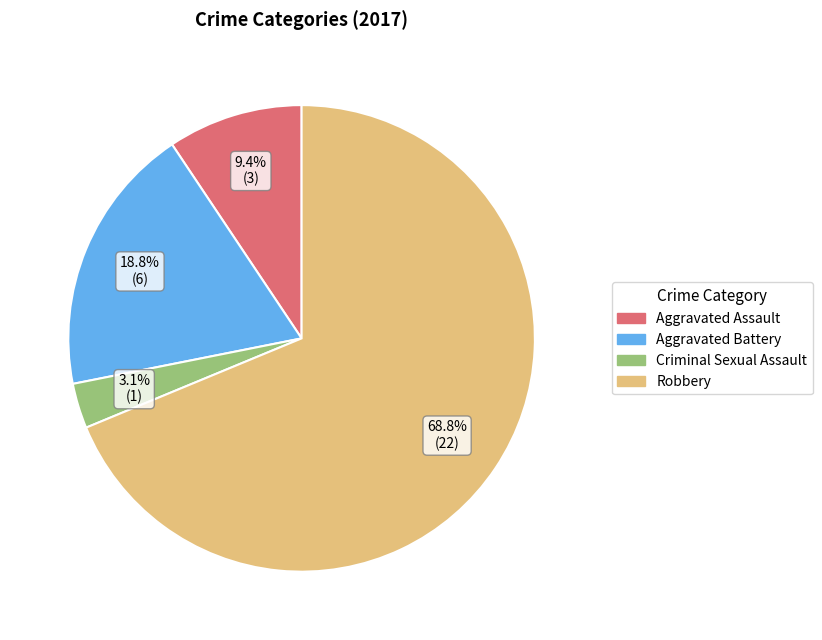

Which slice is the smallest?

Criminal Sexual Assault